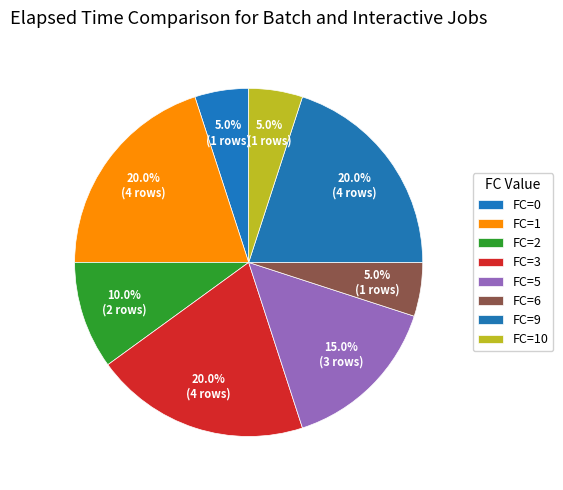

How many slices are in this pie chart?

8